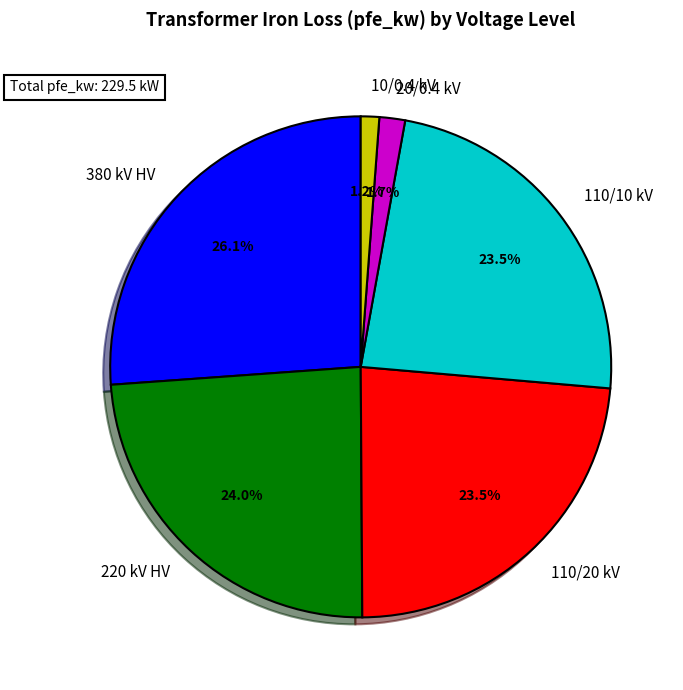

Which has a higher value, 20/0.4 kV or 110/20 kV?

110/20 kV